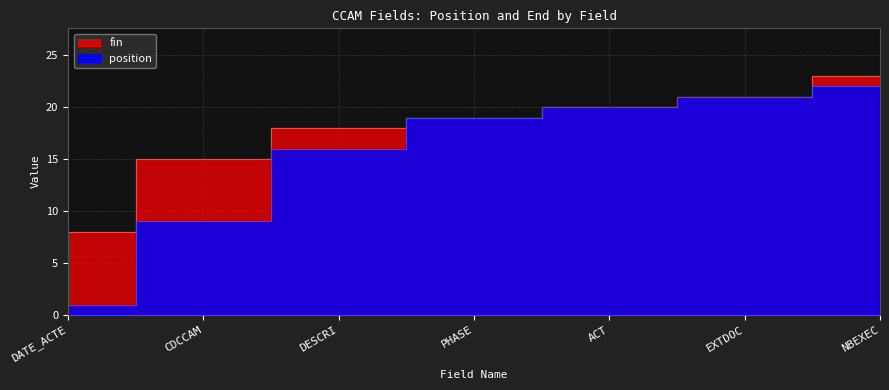

Does the chart have visible grid lines?

Yes